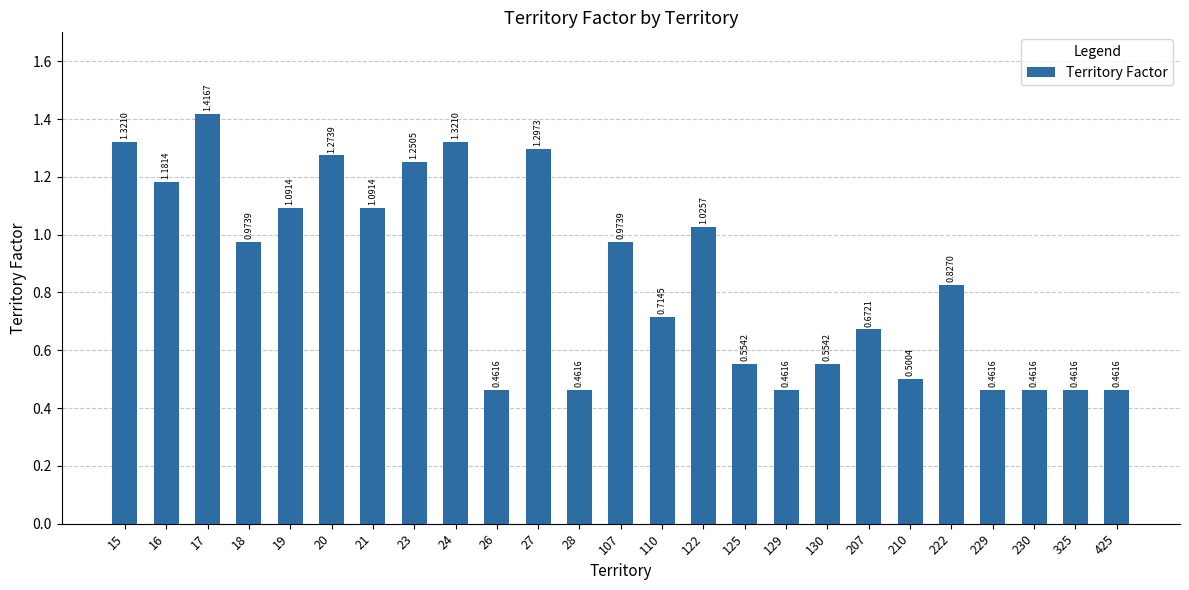

What is the sum of all values?

21.3